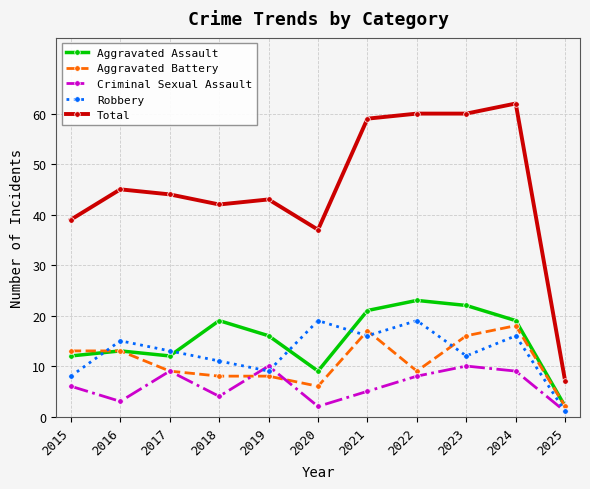

Which series changed the most between 2015 and 2022?

Total